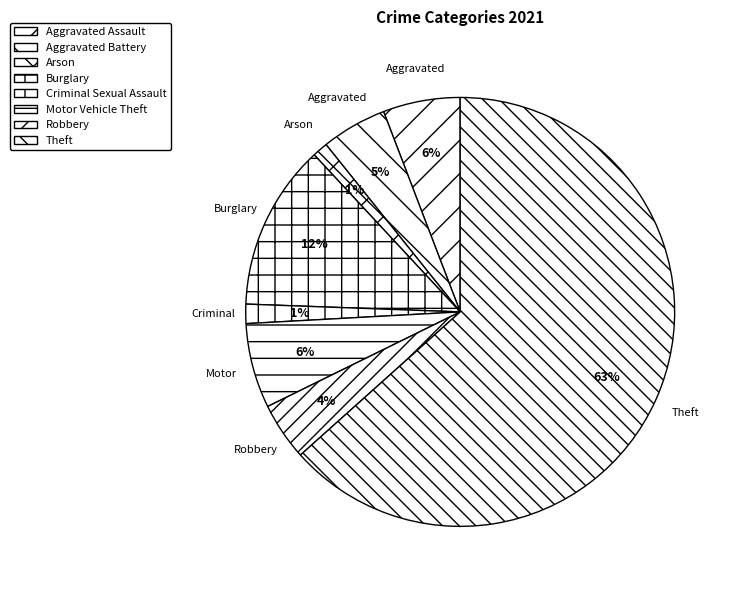

Does any single category account for the majority?

Yes